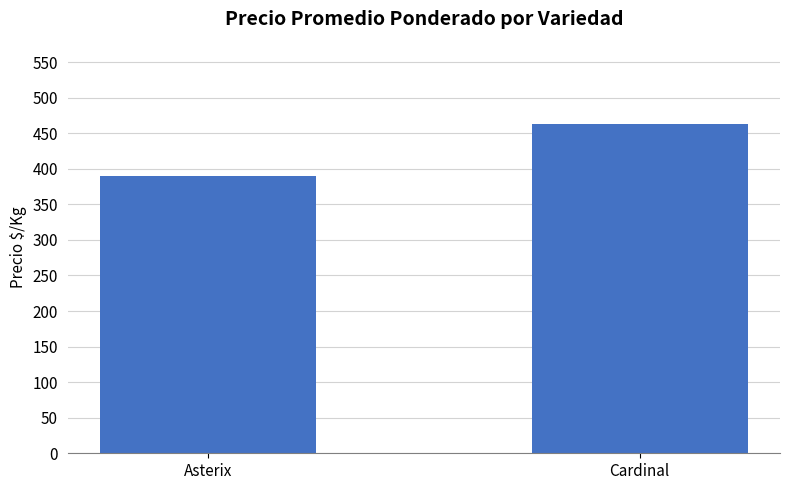

List the labels in order of value, smallest first.

Asterix, Cardinal